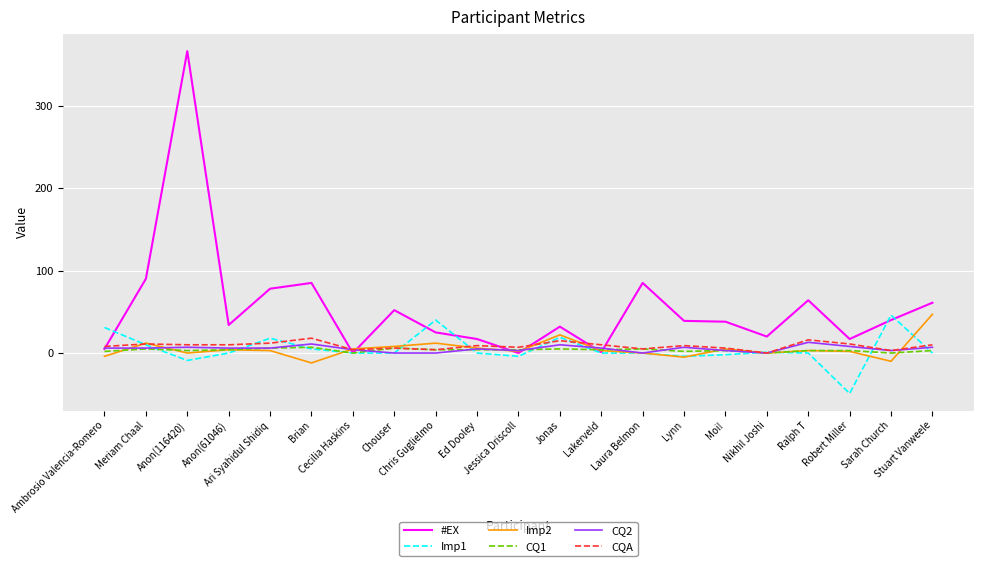

What is the maximum value for #EX?

366